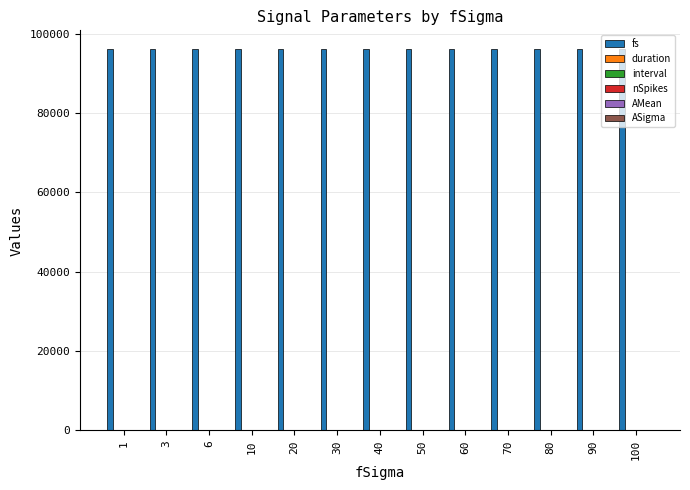

Which series has the largest total across all categories?

fs